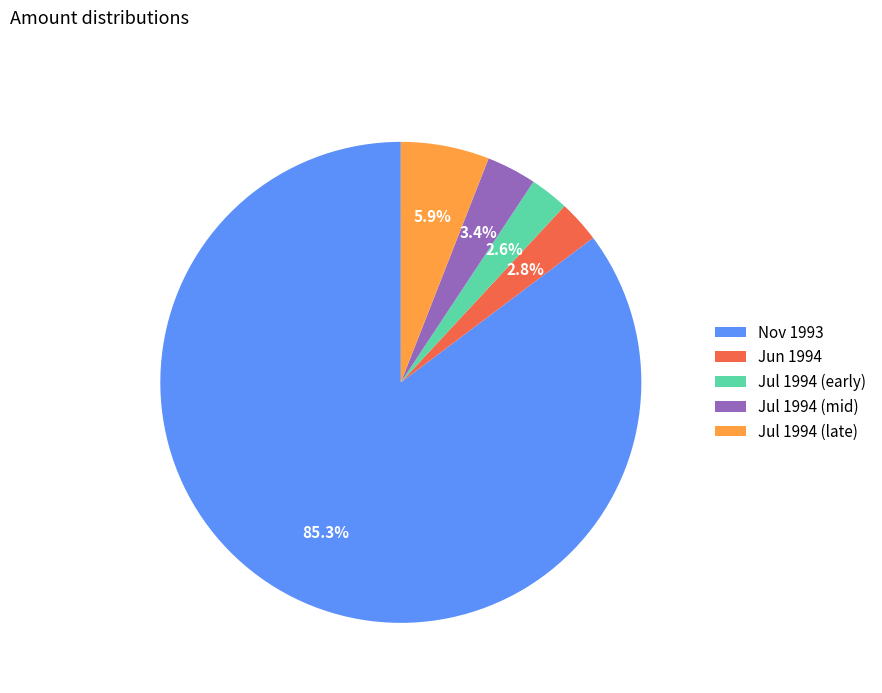

What is the total percentage of Jul 1994 (early) and Jul 1994 (mid)?

6.0%